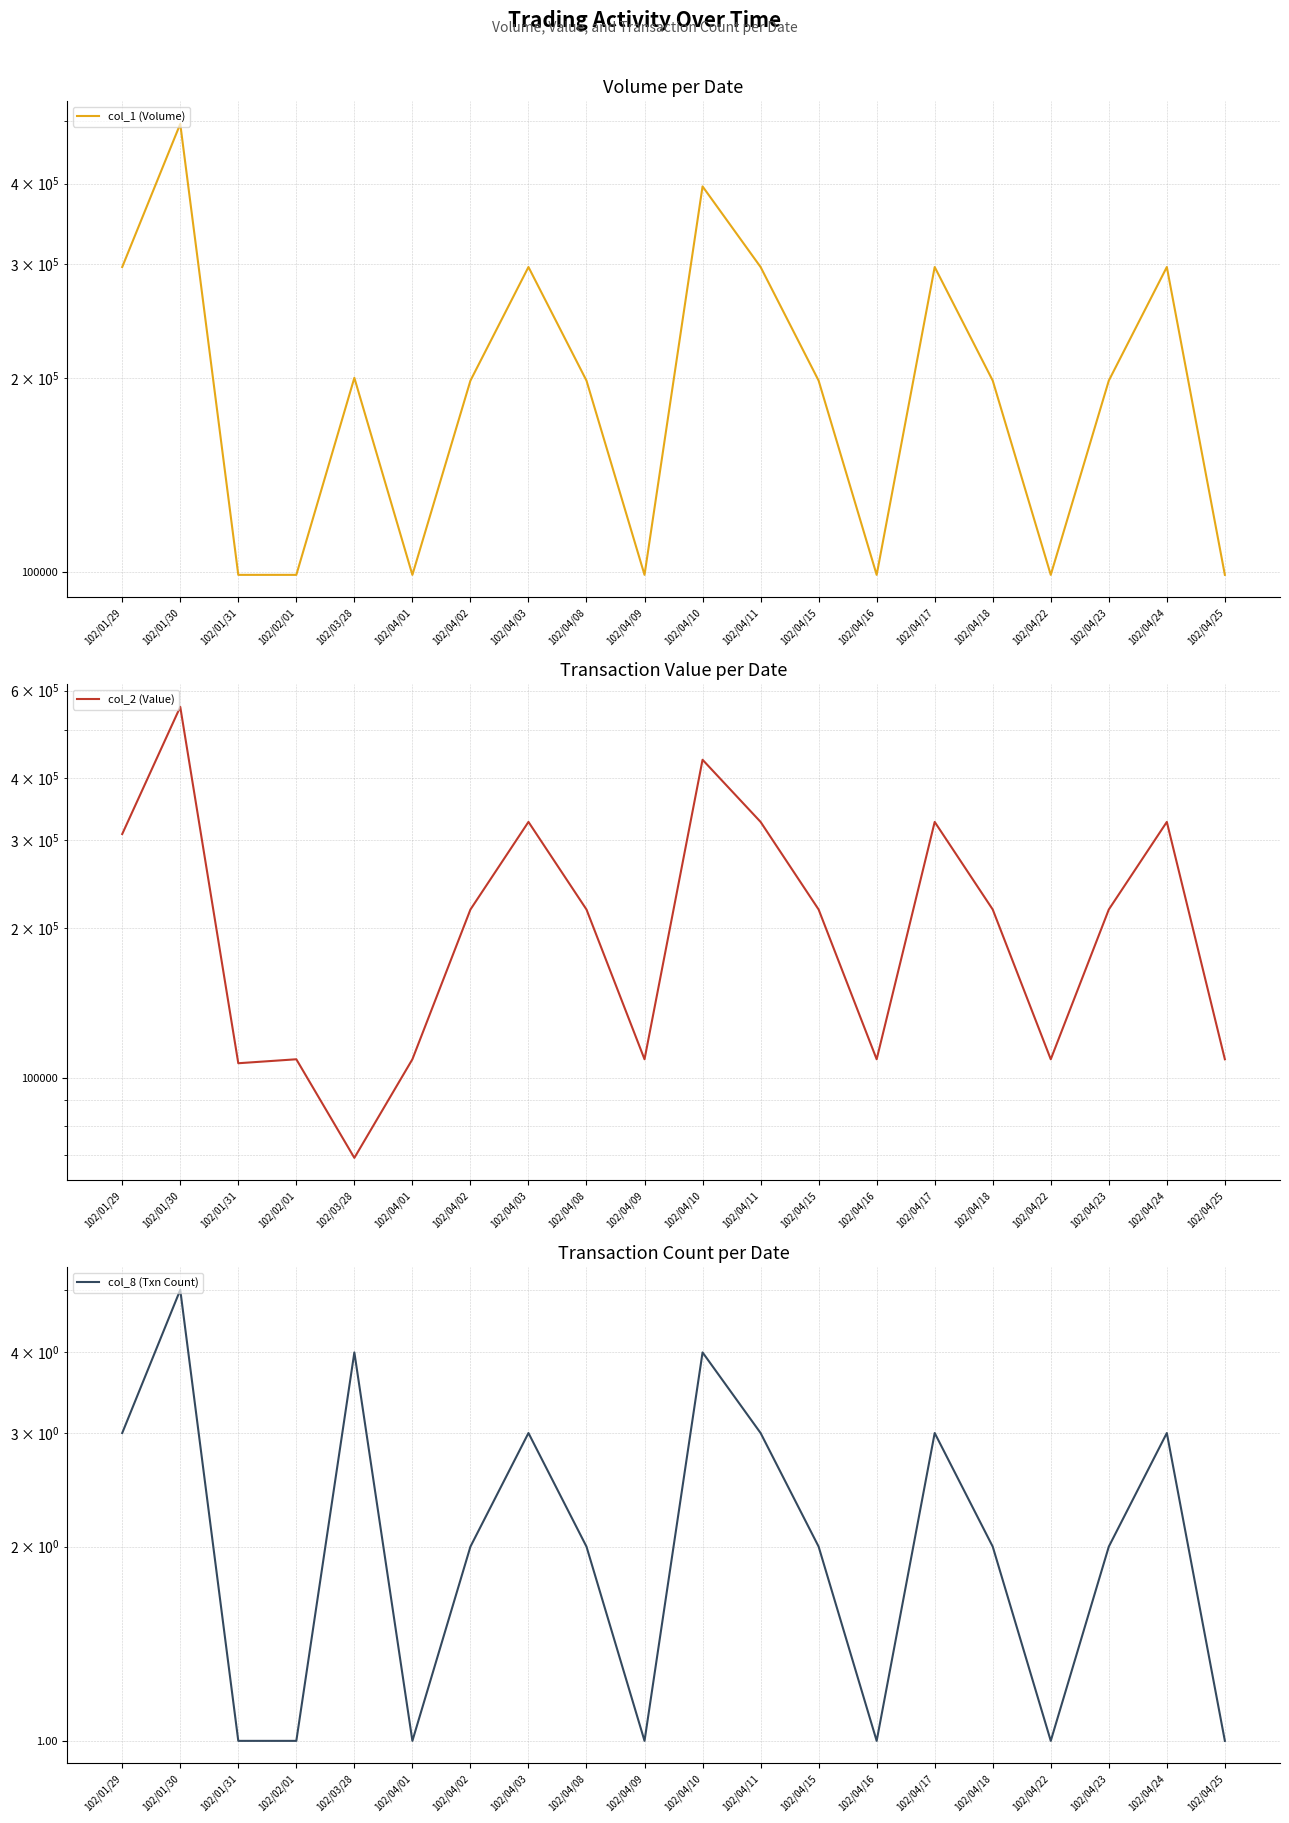

Reading right to left, transcribe all the data shown in this chart.

col_1 (Volume): 102/04/25=99000	102/04/24=297000	102/04/23=198000	102/04/22=99000	102/04/18=198000	102/04/17=297000	102/04/16=99000	102/04/15=198000	102/04/11=297000	102/04/10=396000	102/04/09=99000	102/04/08=198000	102/04/03=297000	102/04/02=198000	102/04/01=99000	102/03/28=200000	102/02/01=99000	102/01/31=99000	102/01/30=495000	102/01/29=297000
col_2 (Value): 102/04/25=108900	102/04/24=326700	102/04/23=217800	102/04/22=108900	102/04/18=217800	102/04/17=326700	102/04/16=108900	102/04/15=217800	102/04/11=326700	102/04/10=435600	102/04/09=108900	102/04/08=217800	102/04/03=326700	102/04/02=217800	102/04/01=108900	102/03/28=69000	102/02/01=108900	102/01/31=106920	102/01/30=556380	102/01/29=308880
col_8 (Txn Count): 102/04/25=1	102/04/24=3	102/04/23=2	102/04/22=1	102/04/18=2	102/04/17=3	102/04/16=1	102/04/15=2	102/04/11=3	102/04/10=4	102/04/09=1	102/04/08=2	102/04/03=3	102/04/02=2	102/04/01=1	102/03/28=4	102/02/01=1	102/01/31=1	102/01/30=5	102/01/29=3